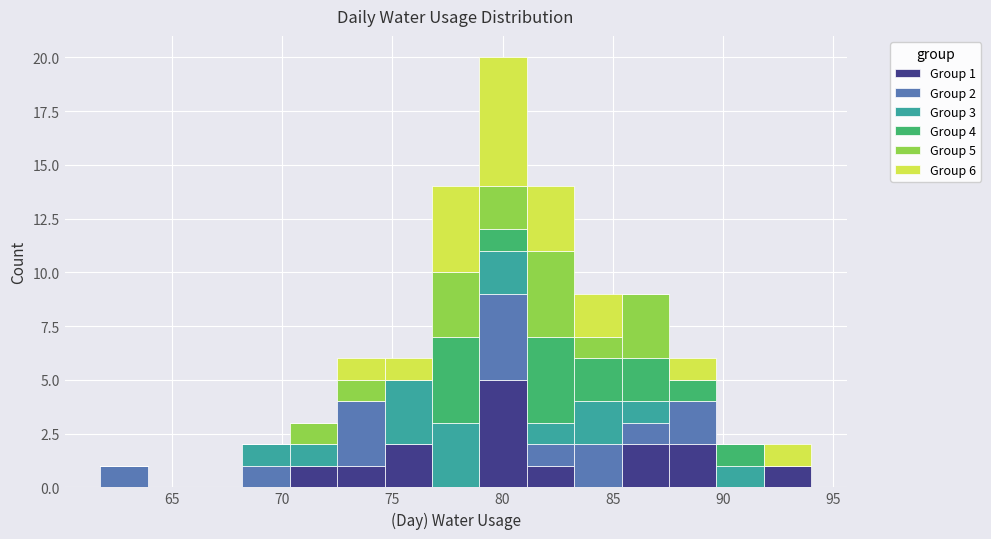

Which range on the x-axis has the tallest stacked bar (by total height)?

78.95 to 81.10